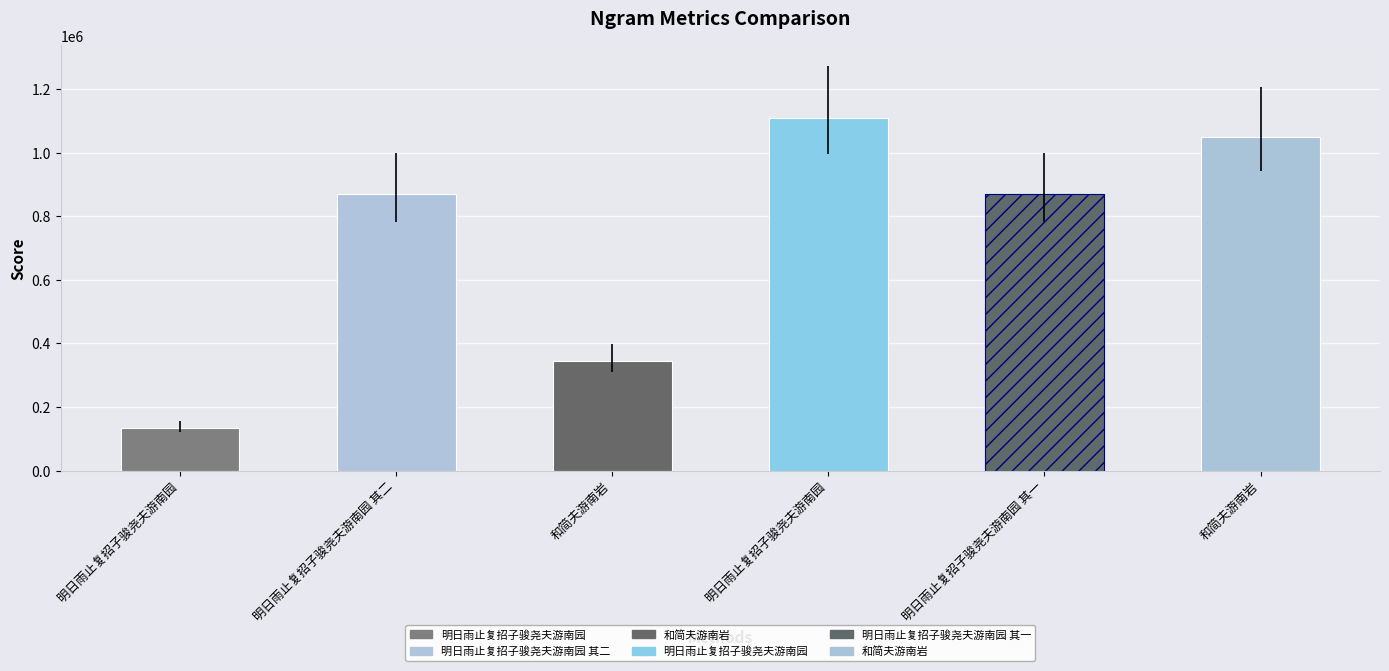

Reading left to right, list all the values displayed in this chart.

134782	869206	344993	1107728	869207	1048404